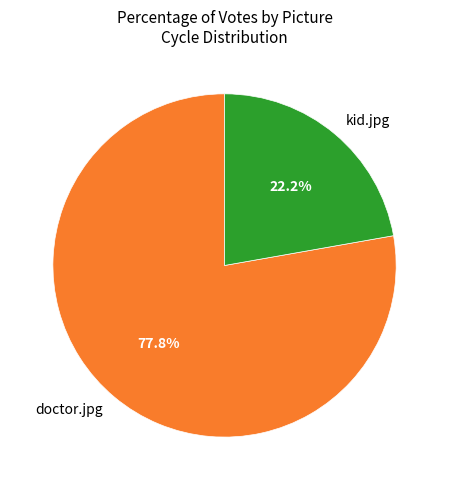

Is the sum of kid.jpg and doctor.jpg greater than half?

Yes